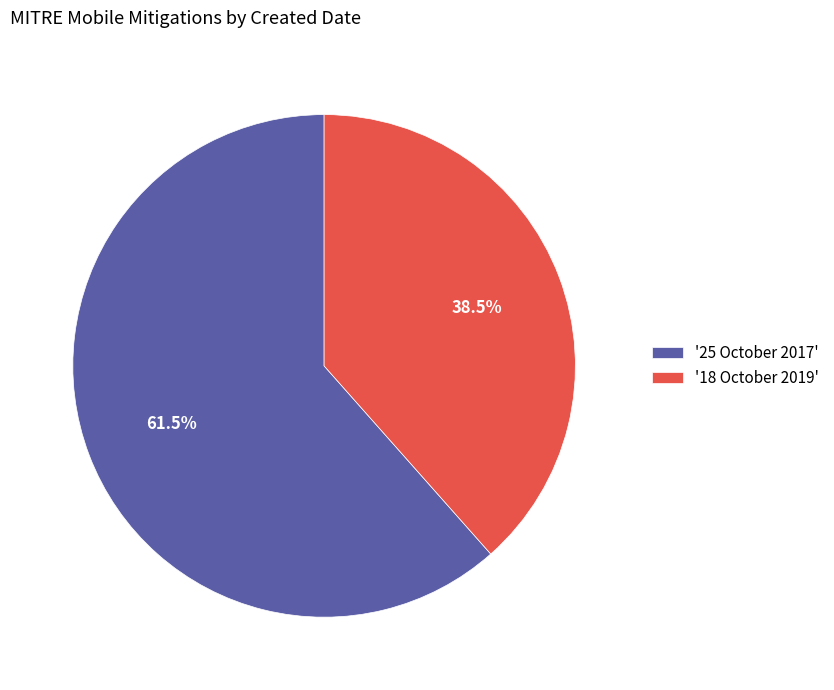

Approximately how many times larger is the value at '25 October 2017' compared to '18 October 2019'?

1.6